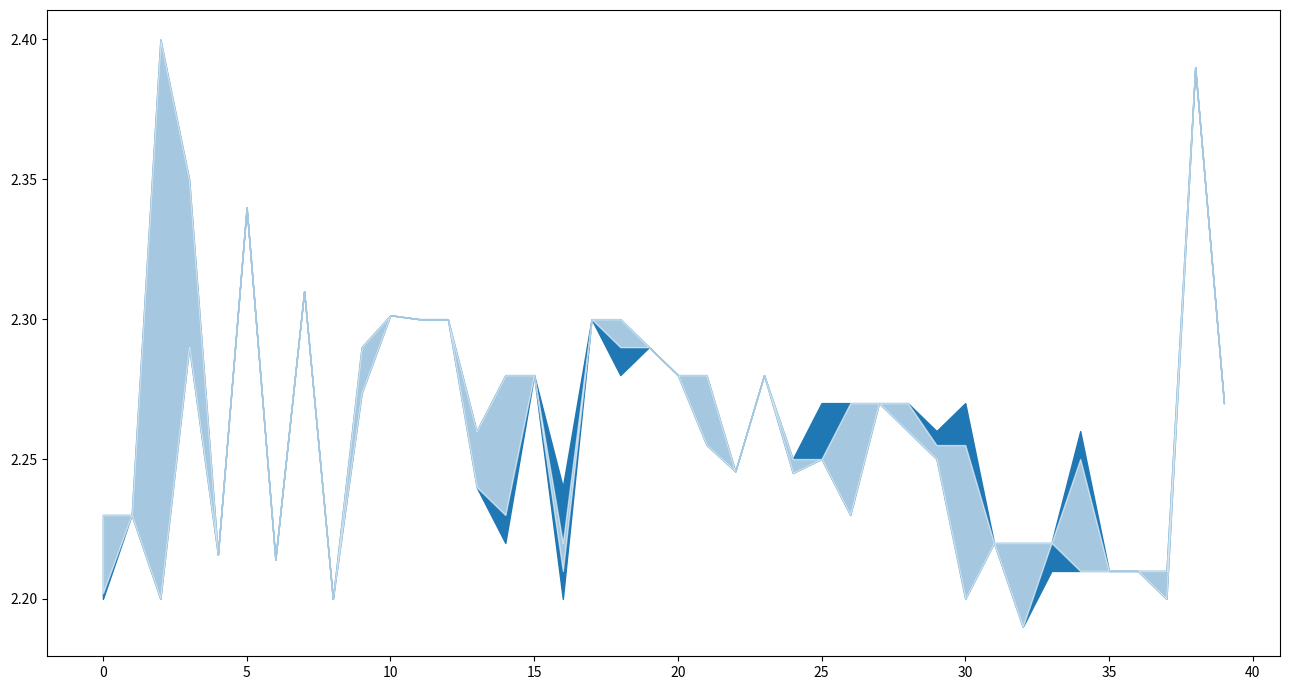

What is the minimum value shown in the chart?

2.2